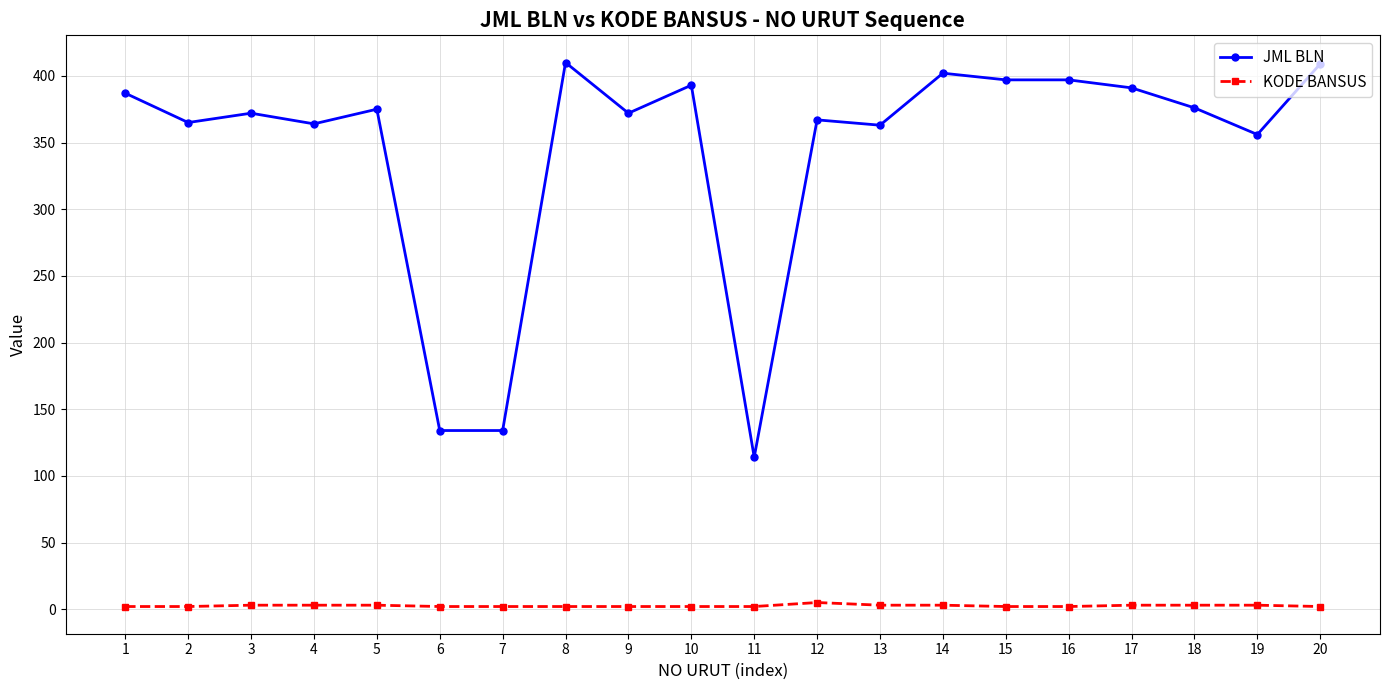

The value of KODE BANSUS at 11 is 2. True or false?

True